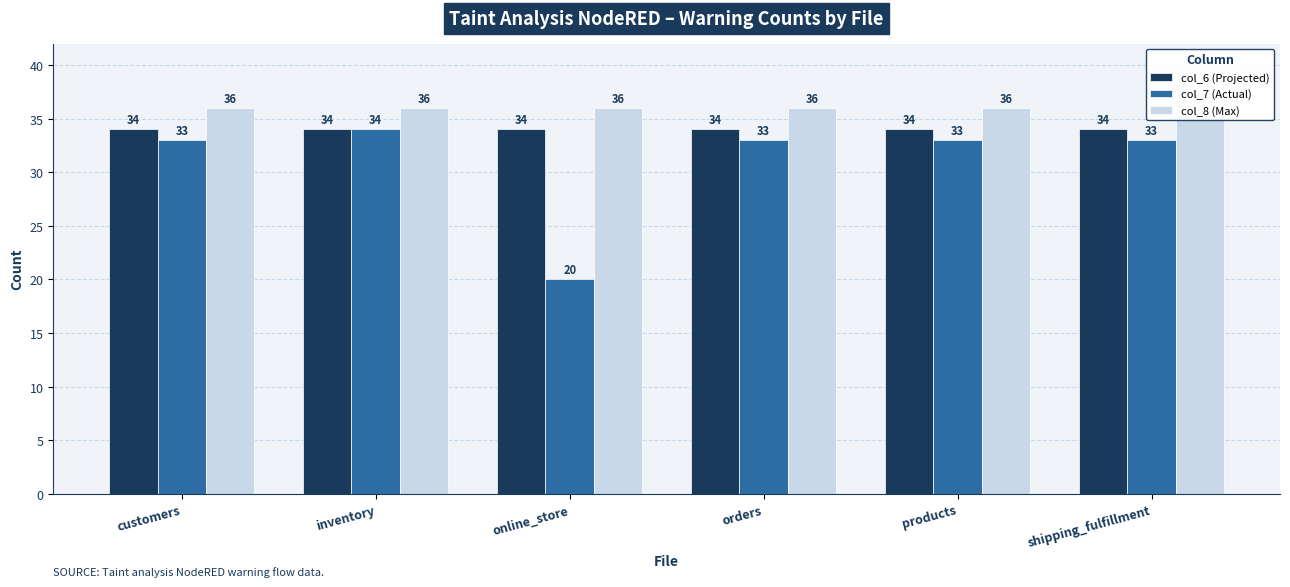

Is the value of col_8 (Max) at online_store greater than the value of col_6 (Projected) at shipping_fulfillment?

Yes